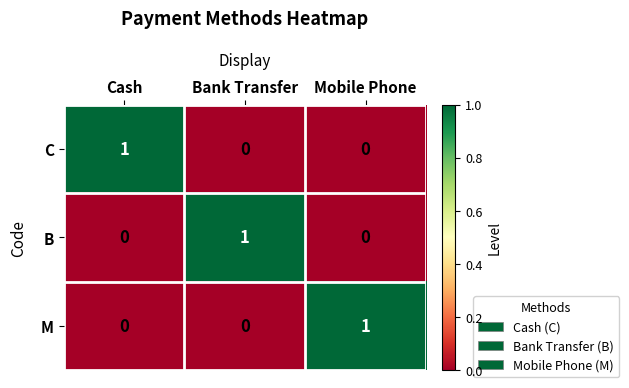

What is the difference between the highest and lowest values at Cash?

1